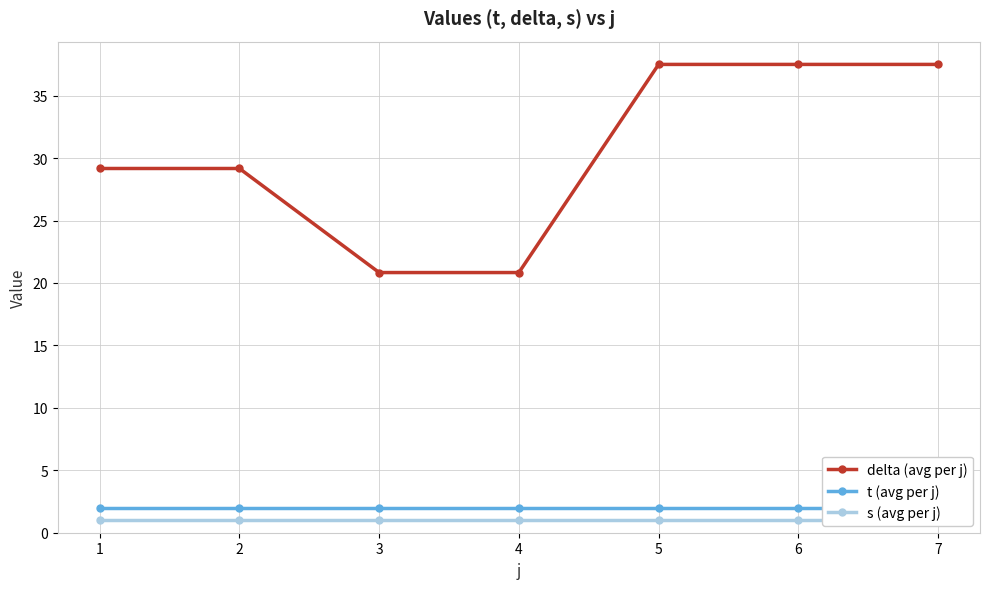

What is the smallest value displayed?

1.0